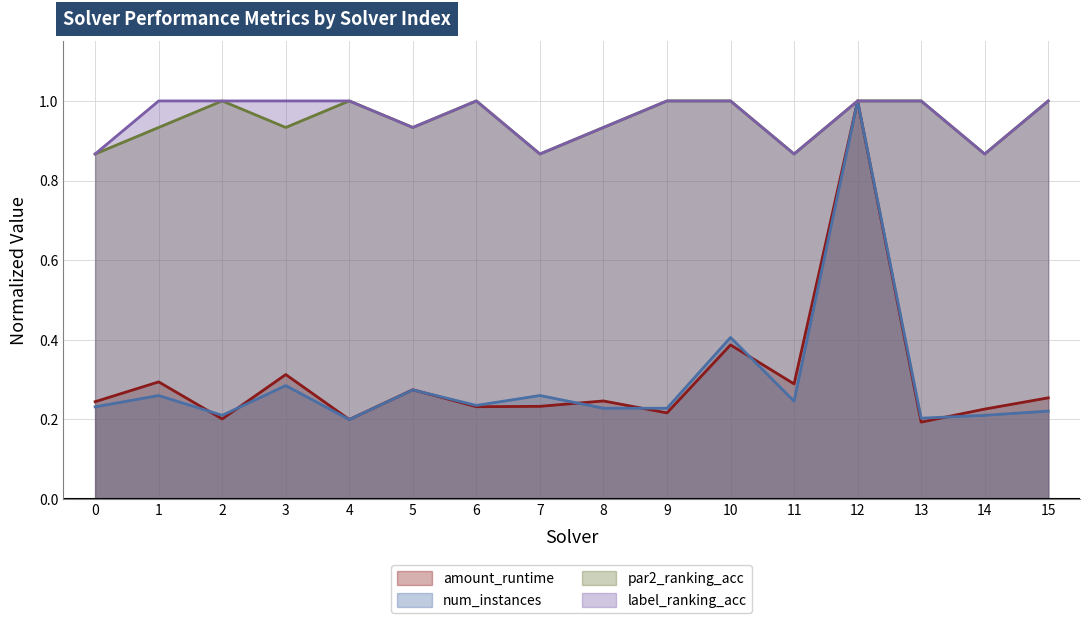

What is the difference between the highest and lowest values at 3?

0.7